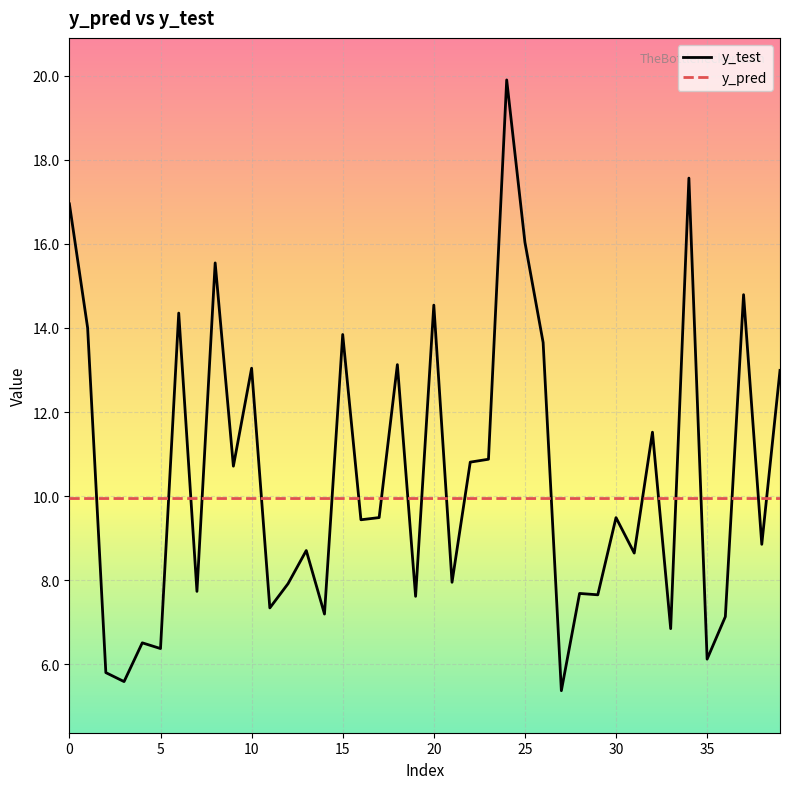

What is the maximum value for y_pred?

9.9